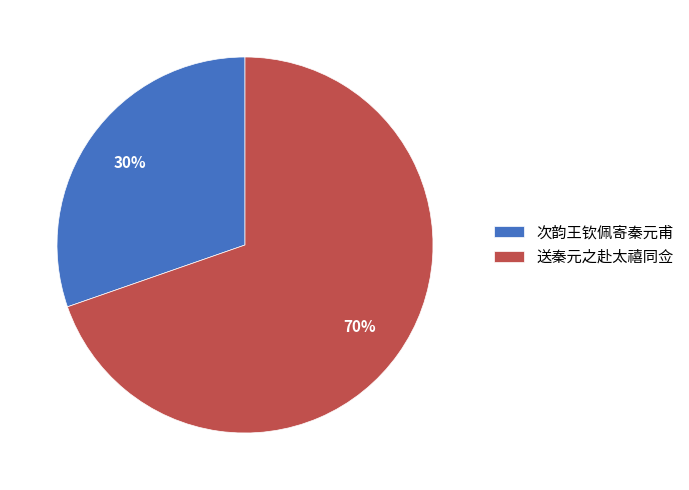

To the nearest percent, what is the combined percentage of 送秦元之赴太禧同佥 and 次韵王钦佩寄秦元甫?

100%